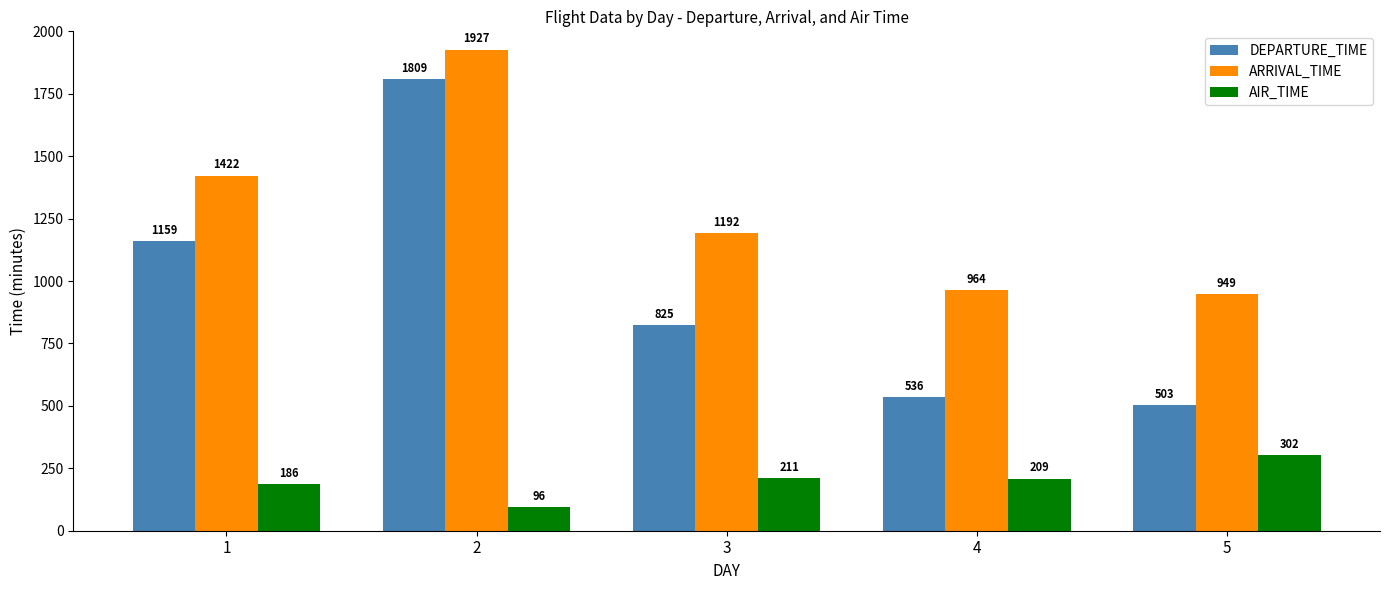

What is the value of the AIR_TIME bar at the 5th from the left?

302